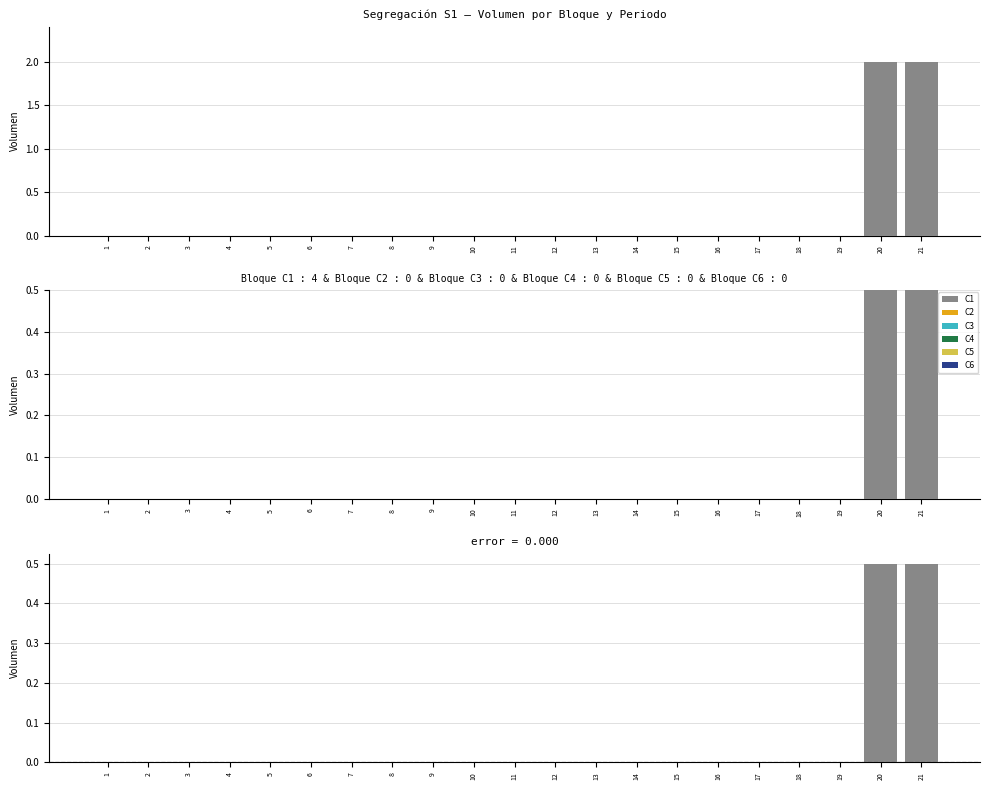

Which series changed the most between 6 and 14?

C1